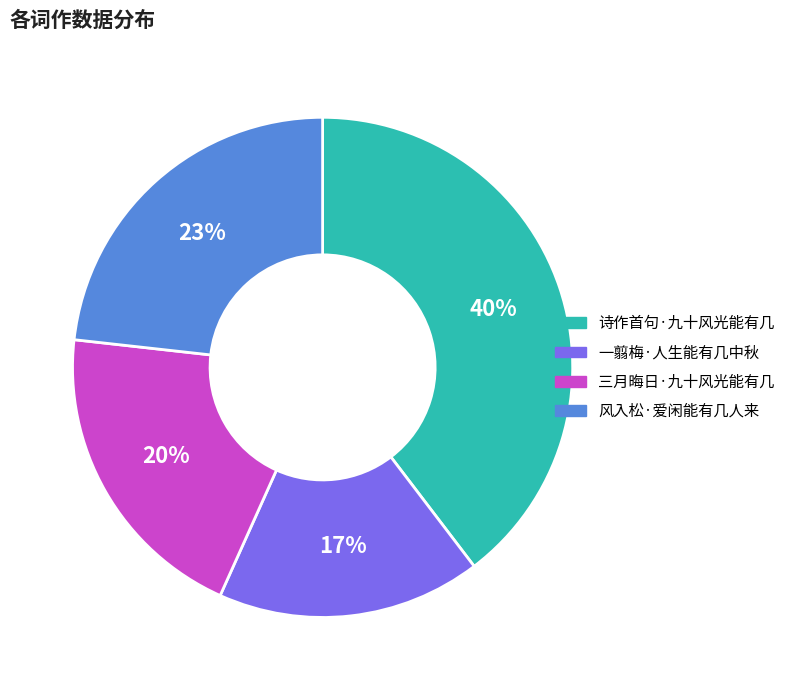

To the nearest percent, what is the difference between the 风入松·爱闲能有几人来 and 一翦梅·人生能有几中秋 slice percentages?

6%